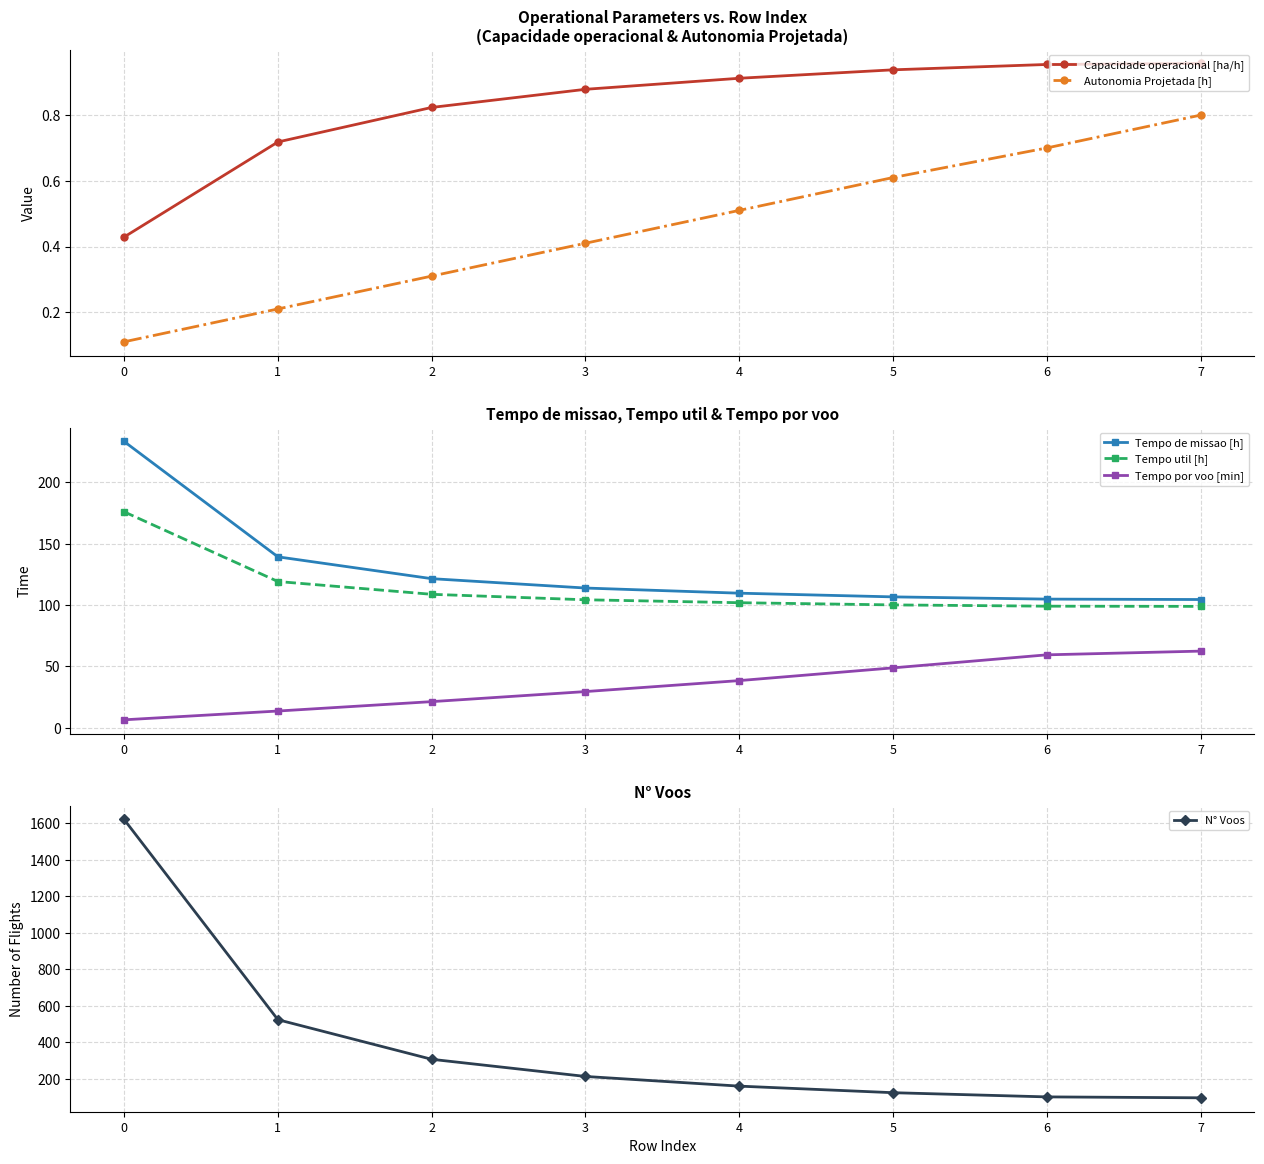

Is it true that Autonomia Projetada [h] equals 0.6 at 5?

True